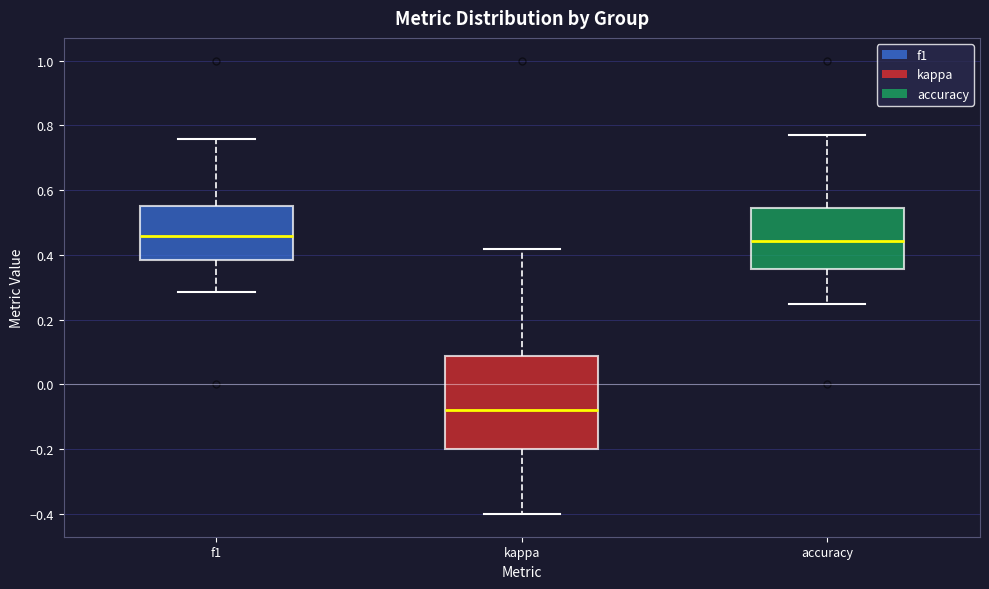

Reading left to right, transcribe this box plot: for each box, give where its median line is, the range the box spans, and where its two whiskers end, as read against the y-axis. The values are not printed on the chart, so give them approximately, as read against the axis.

f1: median 0.46, box 0.38 to 0.56, whiskers 0.28 to 0.76
kappa: median -0.08, box -0.20 to 0.08, whiskers -0.40 to 0.42
accuracy: median 0.44, box 0.36 to 0.54, whiskers 0.26 to 0.76